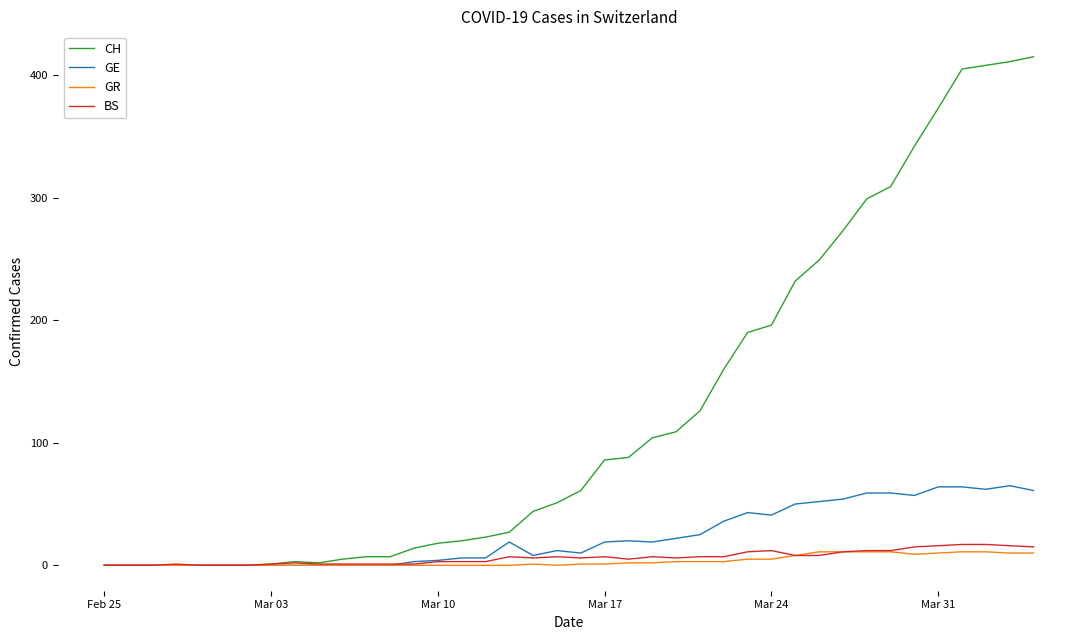

What is the sum of all GE values?

940